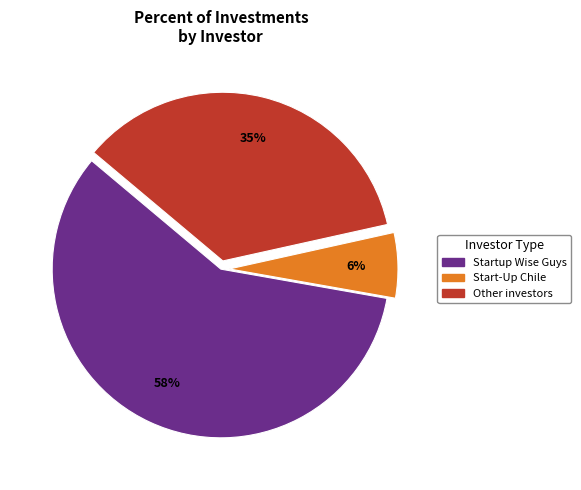

Is there any slice that represents more than half of the pie?

Yes